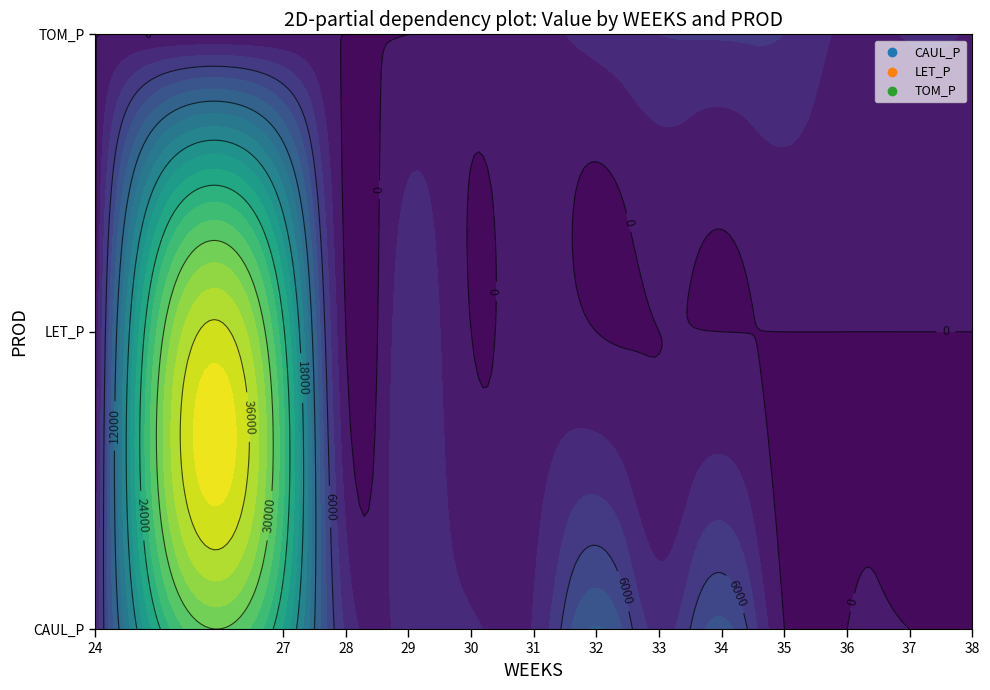

How many positive values does the TOM_P series have?

9